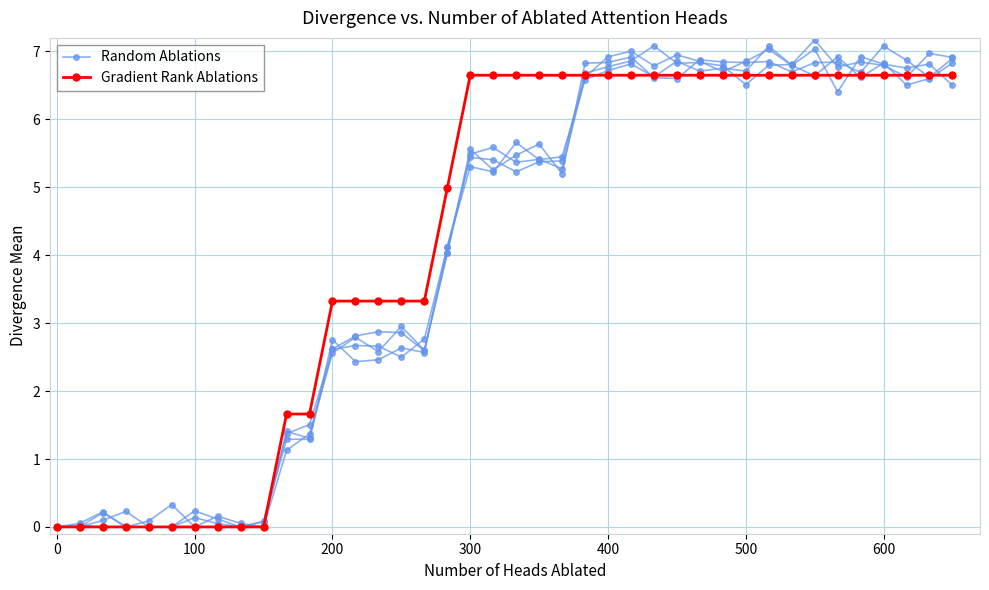

List the series in order of their peak value, highest first.

Random Ablations, Gradient Rank Ablations